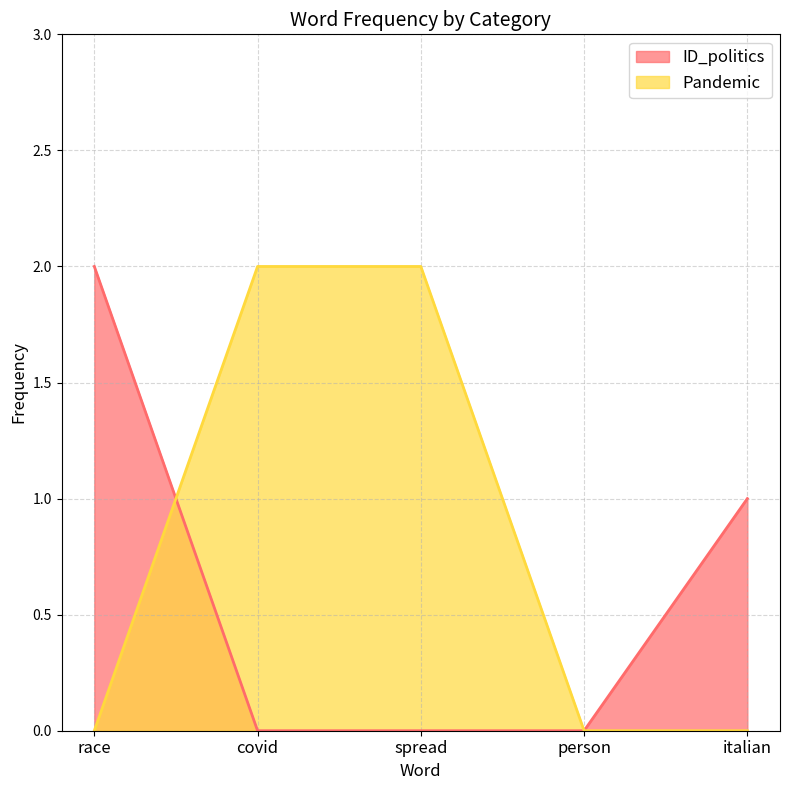

Is it true that Pandemic equals 0 at italian?

True